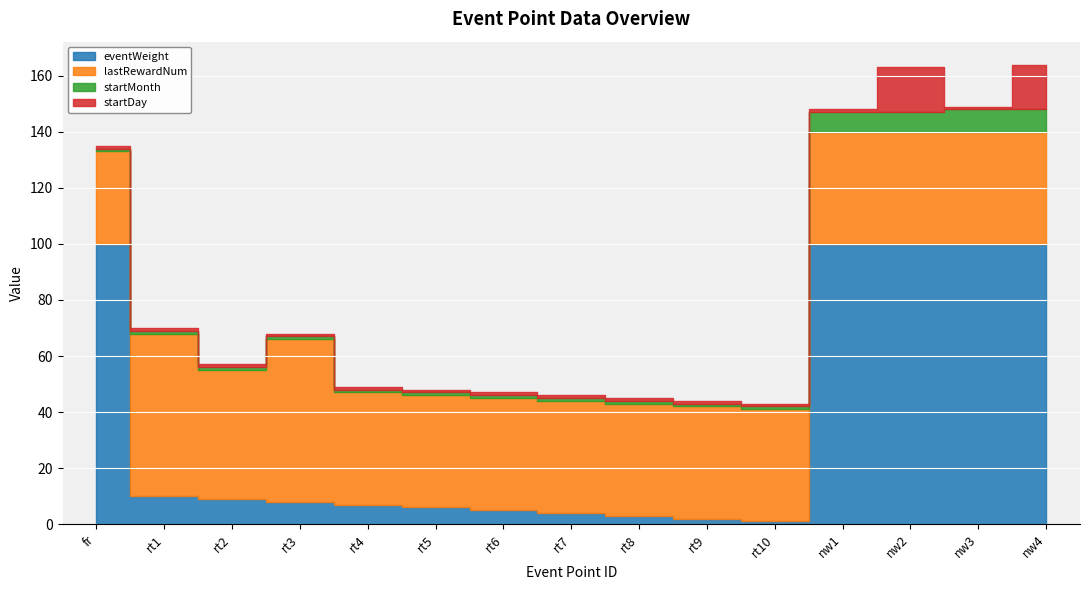

Does the chart display data point markers on the line(s)?

No